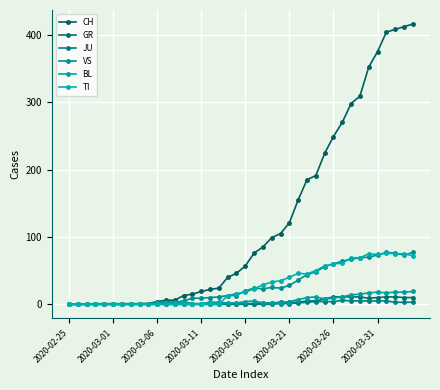

Which series has the largest total across all categories?

CH